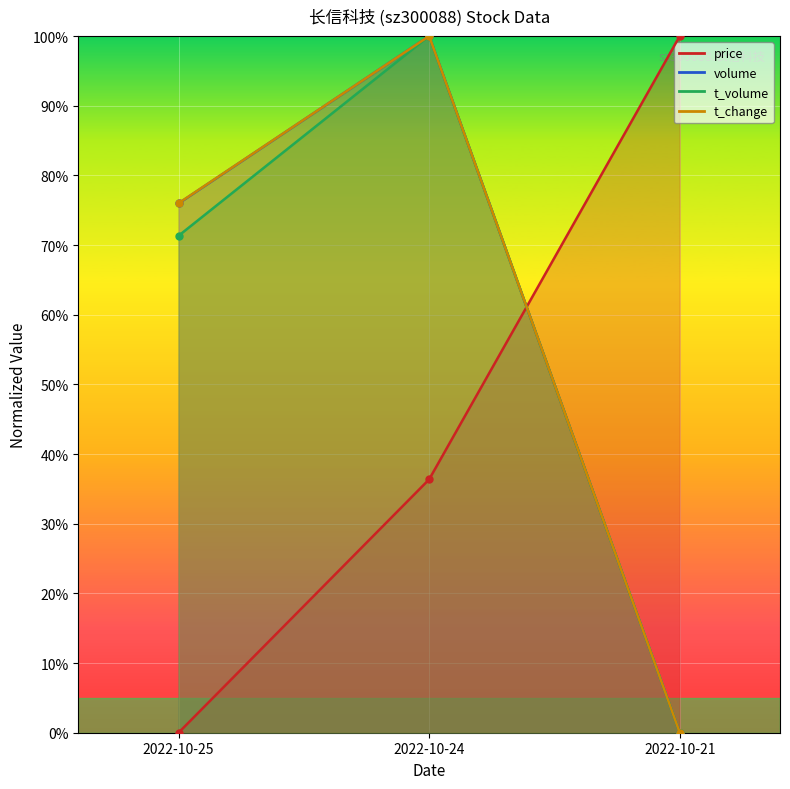

What are all the series names shown in the legend?

price, volume, t_volume, t_change